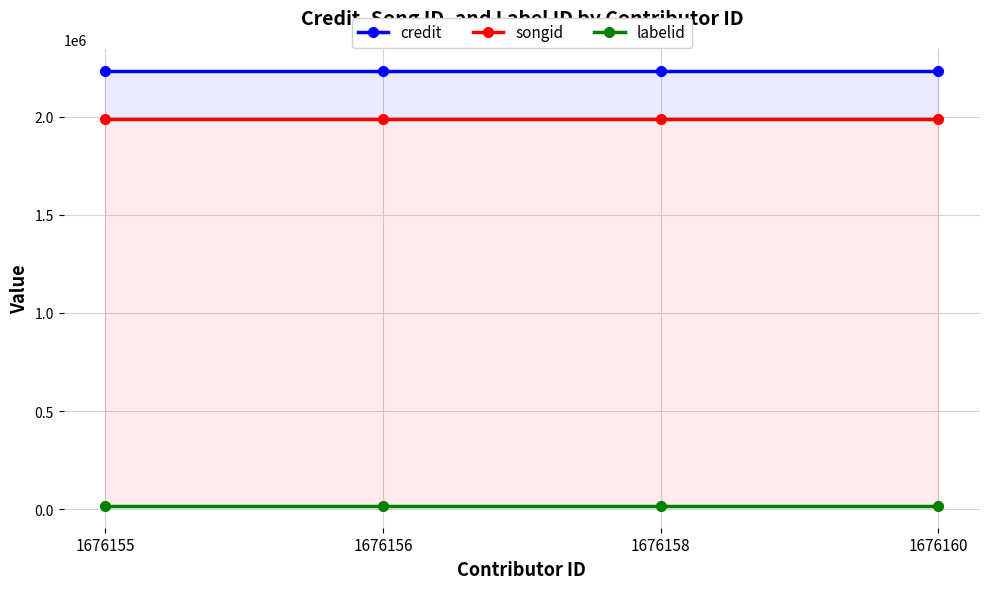

Rank the series at 1676155 from lowest to highest value.

labelid, songid, credit